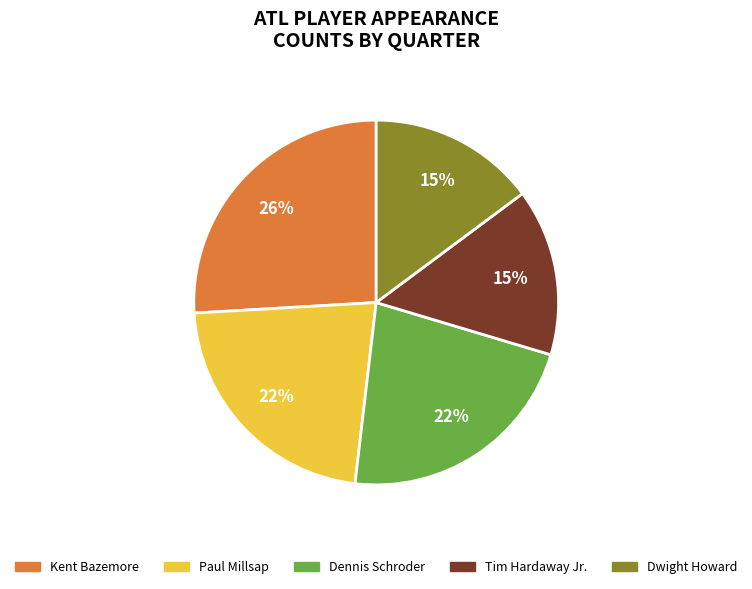

Is there any slice that represents more than half of the pie?

No